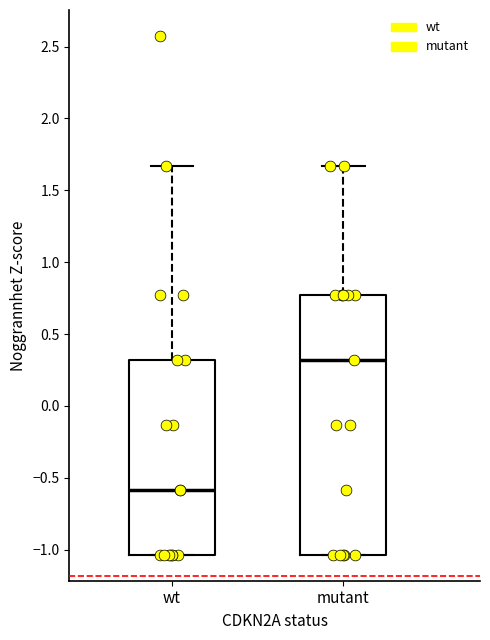

Which box has the highest median line?

mutant